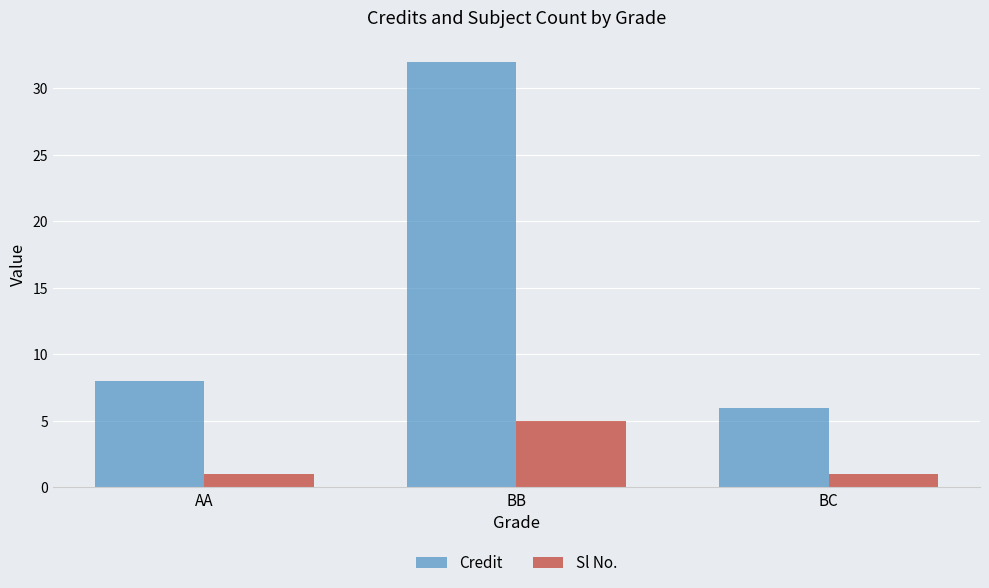

Read the Sl No. value at BB.

5